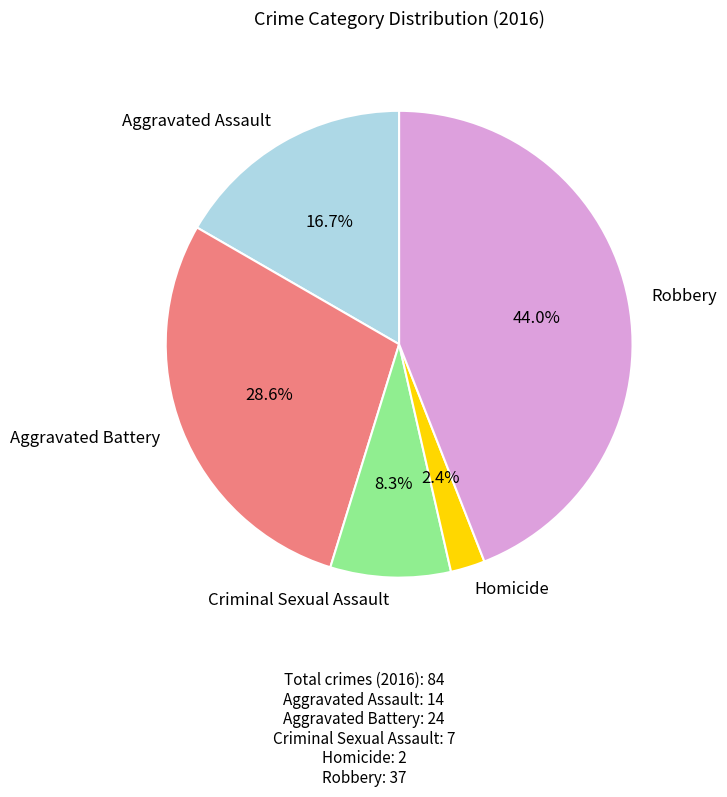

What is the smallest slice in the pie chart?

Homicide